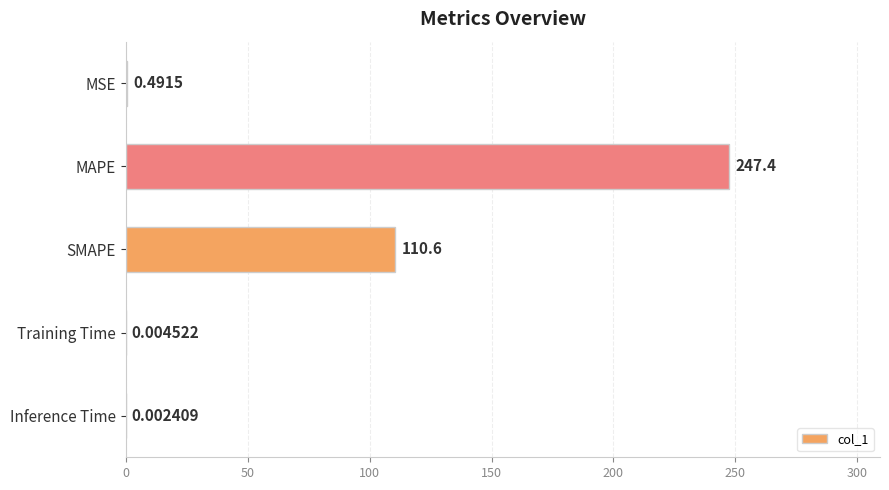

What is the sum of all values?

358.5